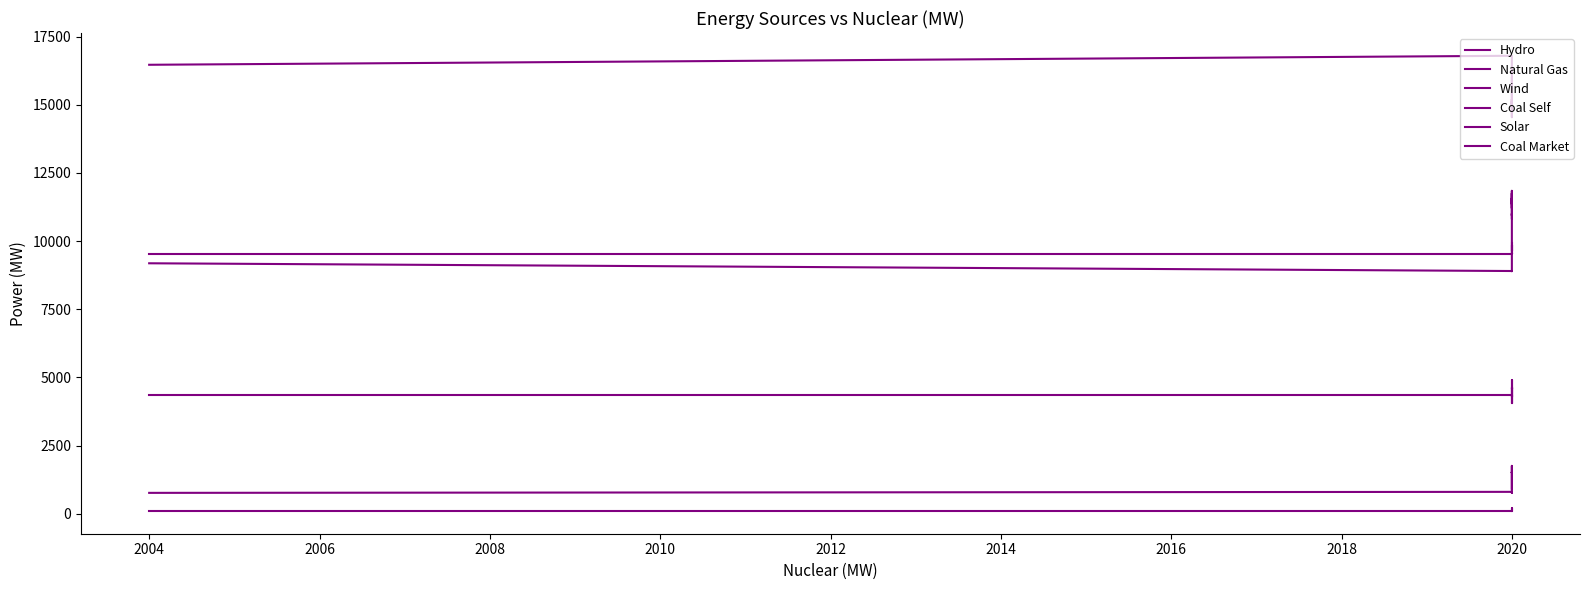

At 2020, list the series in order from largest to smallest.

Wind, Coal Market, Natural Gas, Coal Self, Hydro, Solar